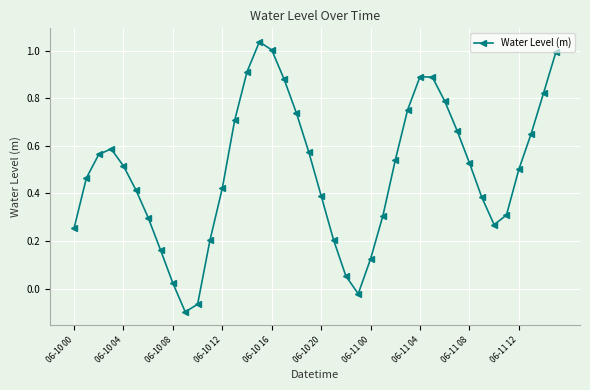

What is the sum of all values?

19.6